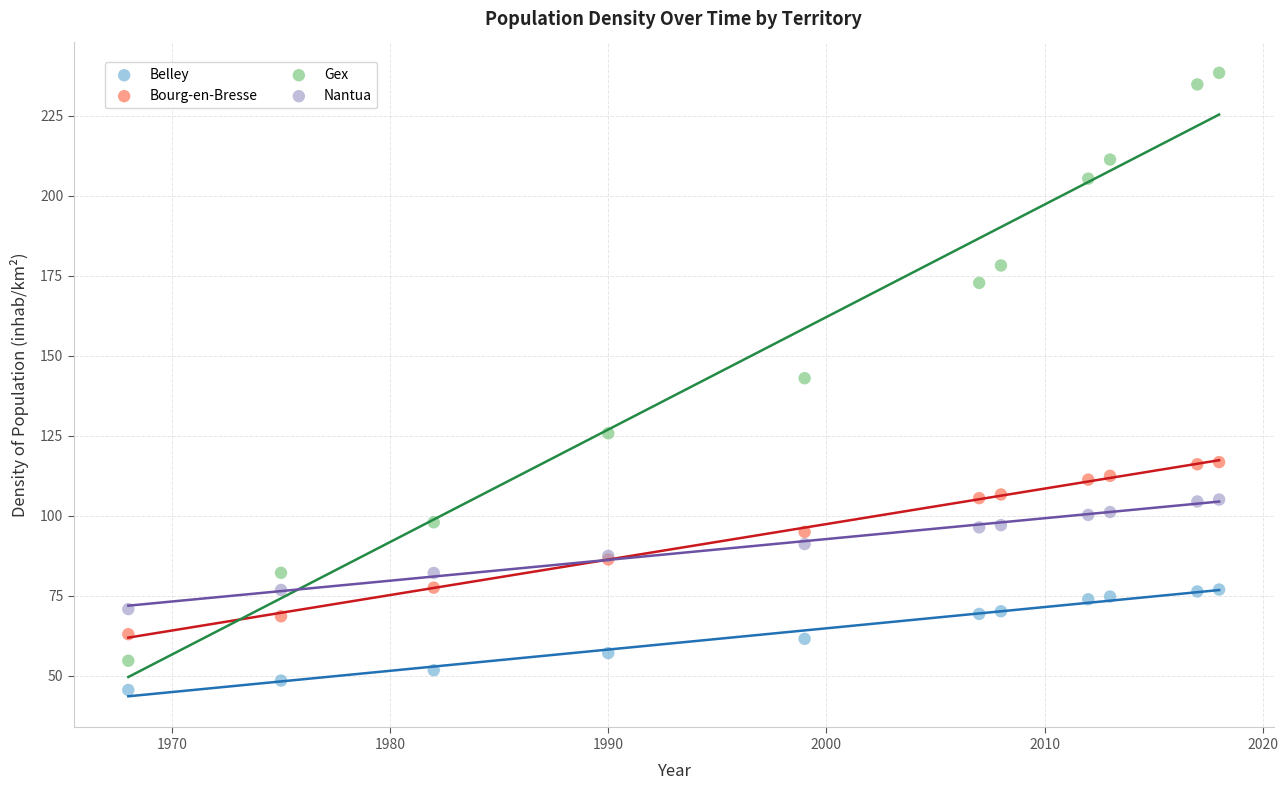

In the Gex series, what Y value is closest to 146?

143.0